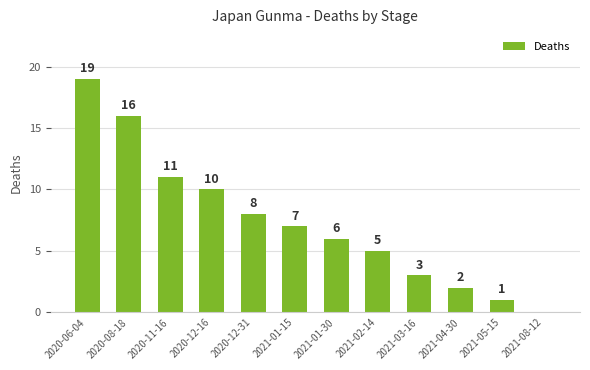

What is the sum of all values?

88